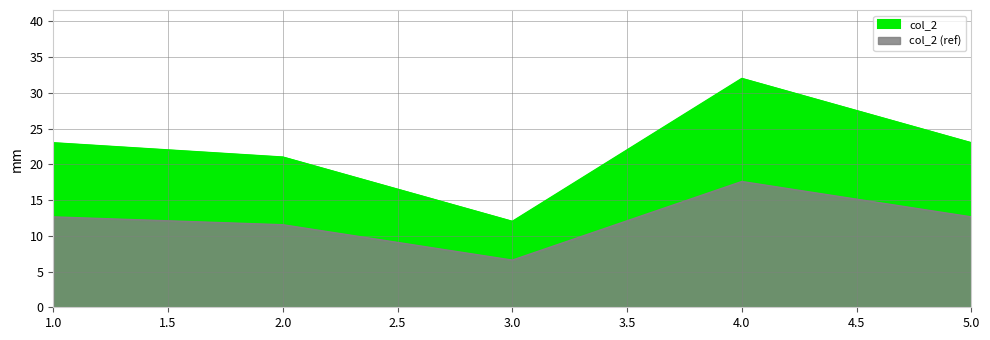

How many points are higher than both their immediate neighbors (excluding endpoints)?

1